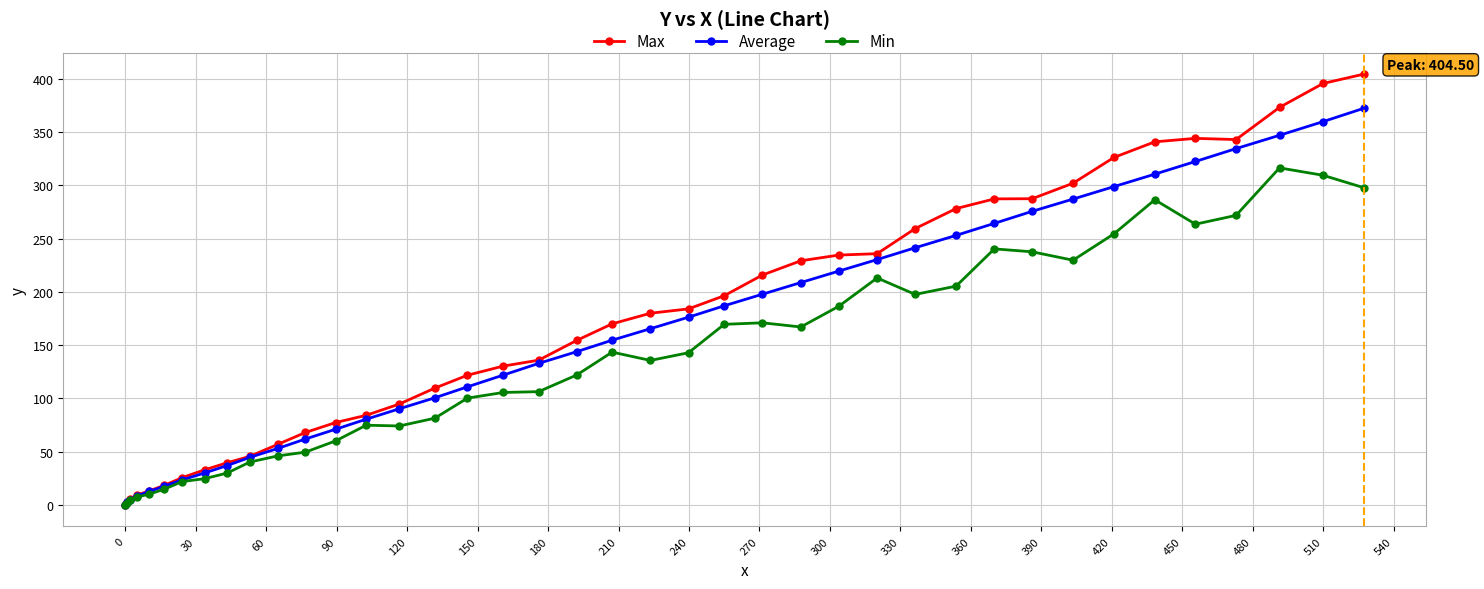

Rank the series by their maximum value, from lowest to highest.

Min, Average, Max